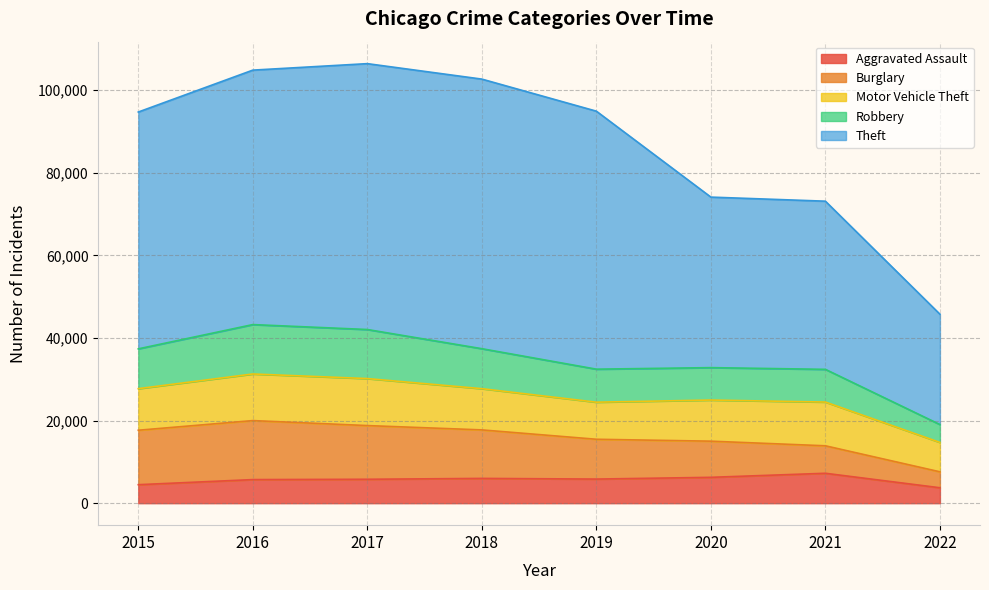

Count the number of categories in the chart.

8